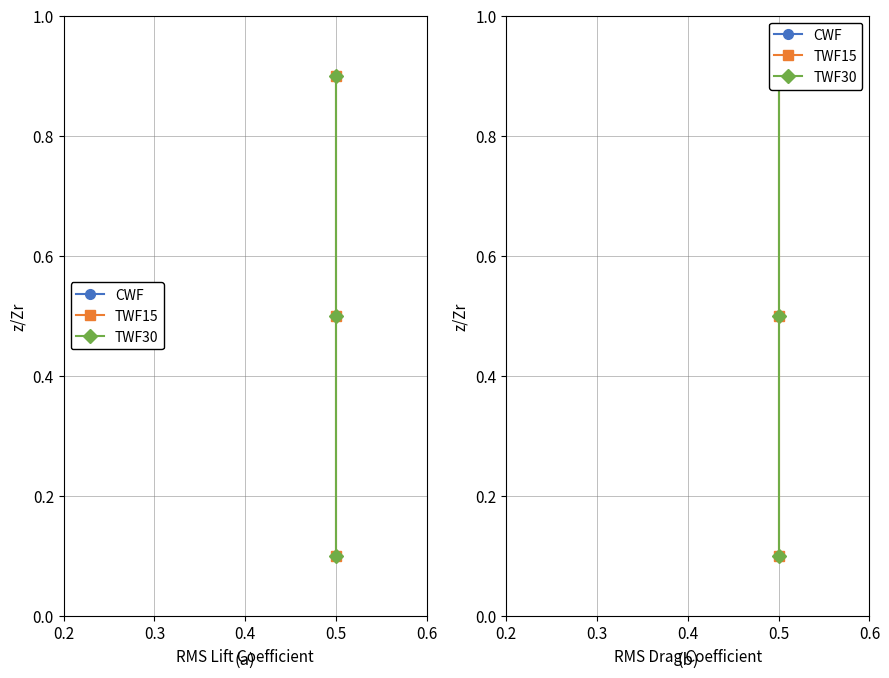

Rank the series by their maximum value, from lowest to highest.

CWF, TWF15, TWF30